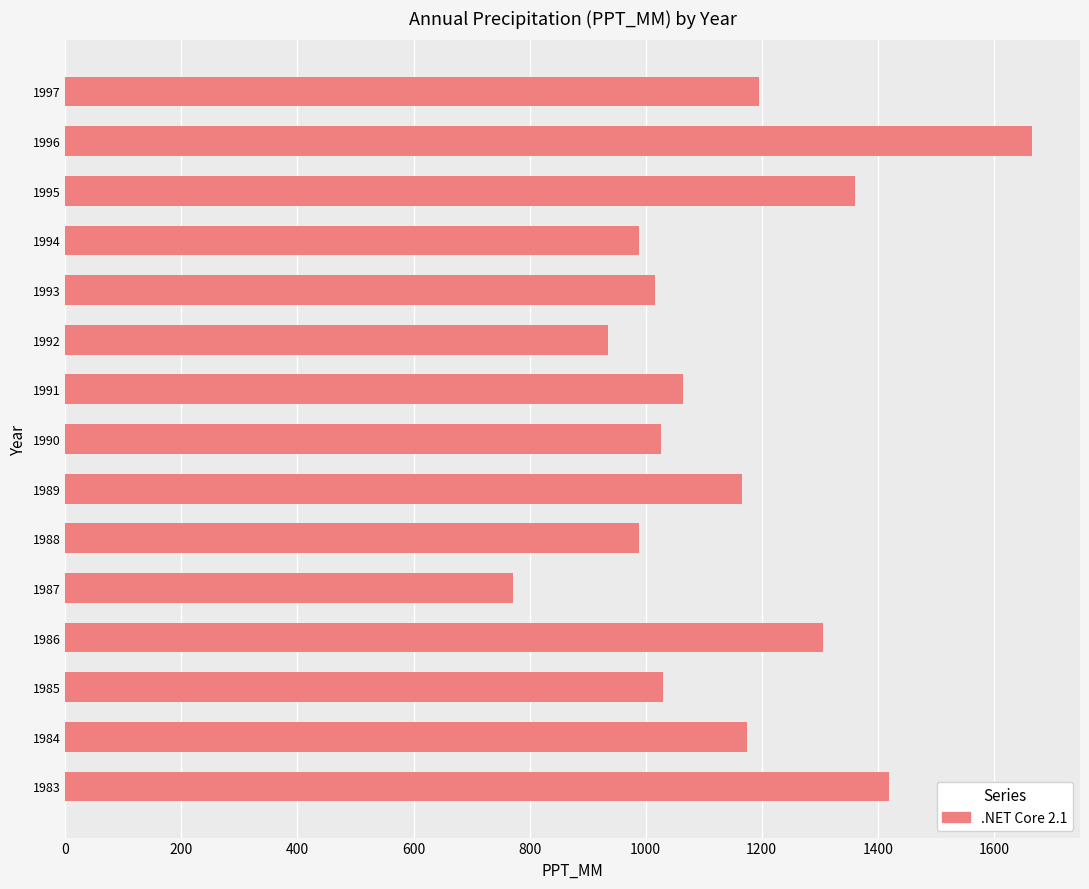

Approximately how many times larger is the value at 1996 compared to 1986?

1.3